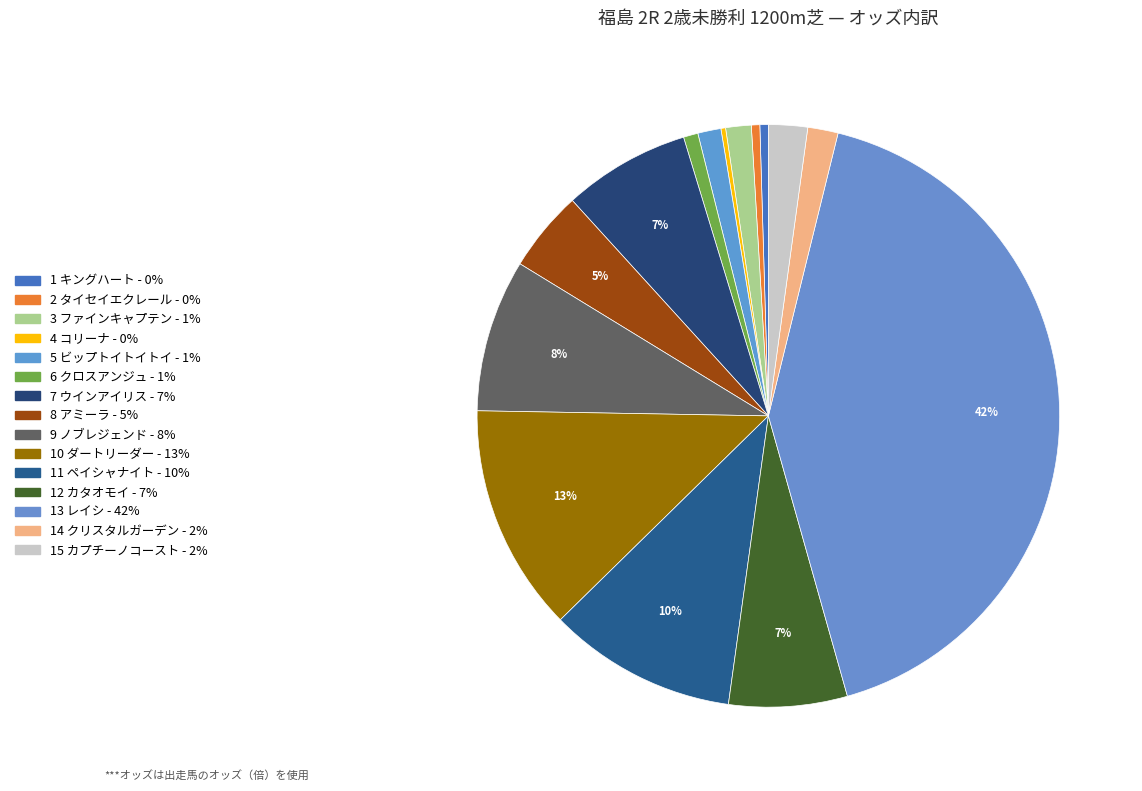

What is the largest slice in the pie chart?

13 レイシ